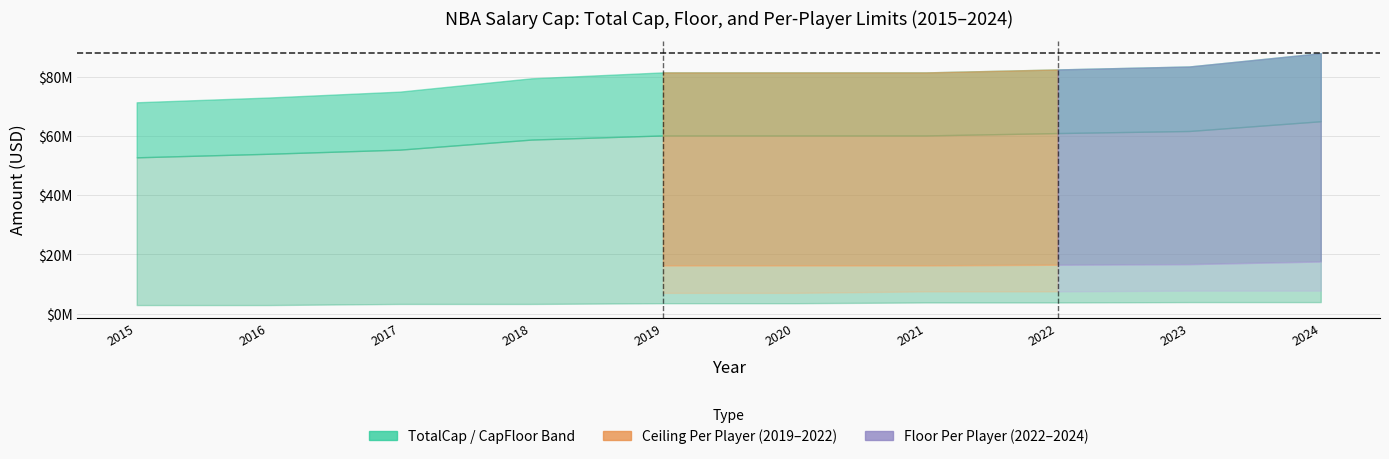

At how many categories does at least one series exceed 86038330?

1